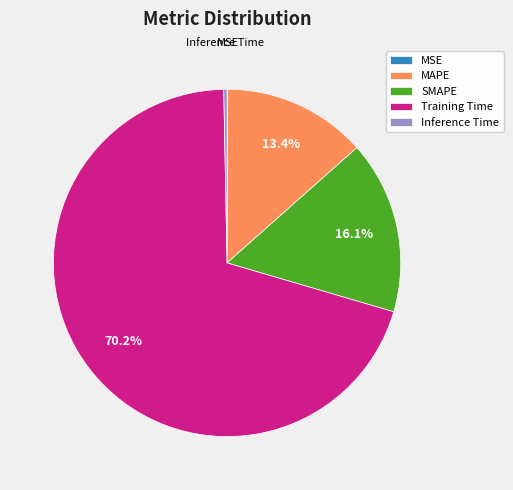

Which has a higher value, Training Time or SMAPE?

Training Time